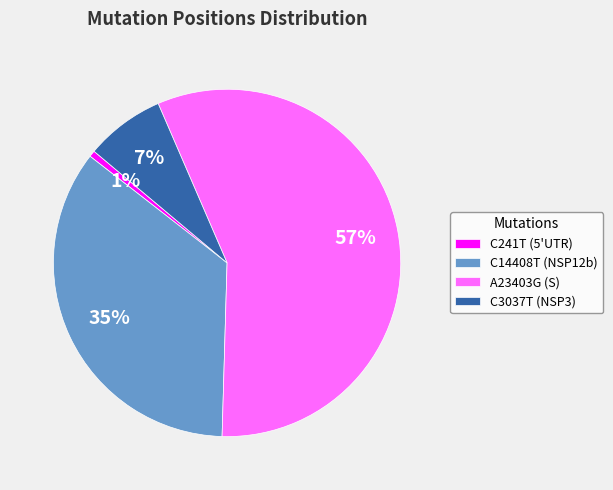

Is there any slice that represents more than half of the pie?

Yes